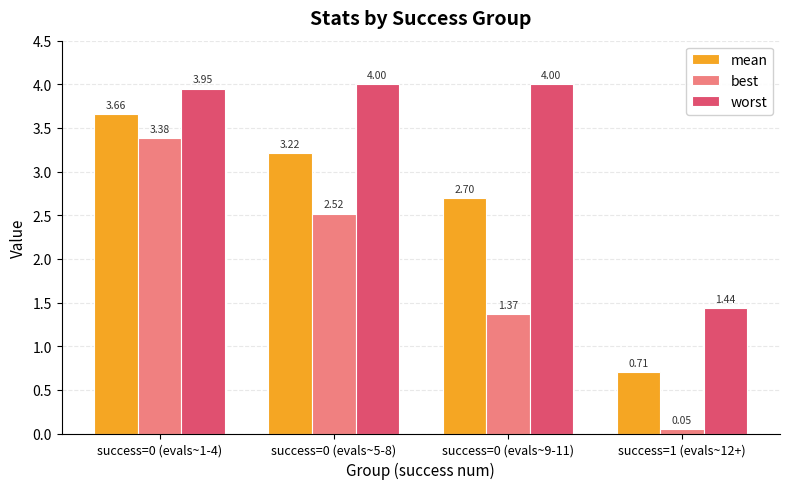

The value of mean at success=0 (evals~5-8) is 4.6. True or false?

False